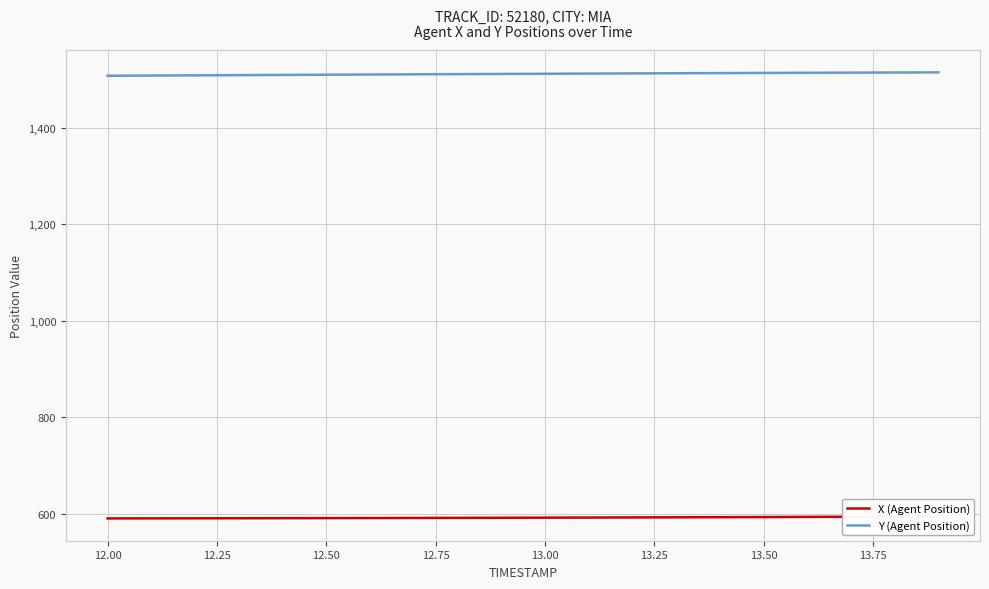

True or false: X (Agent Position) and Y (Agent Position) intersect in this chart.

False